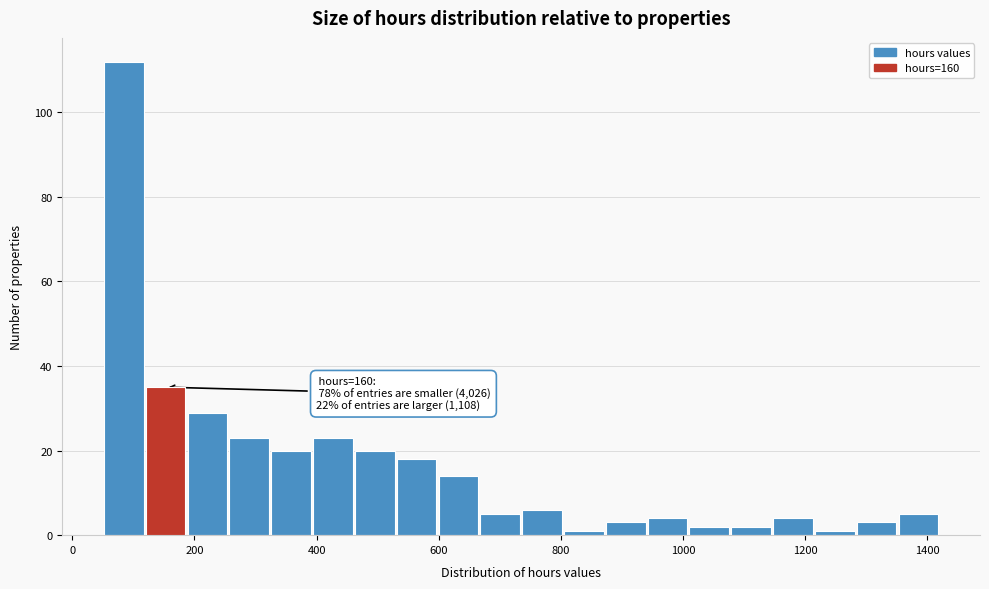

Read against the x-axis, roughly where is the centre of the tallest bar?

80